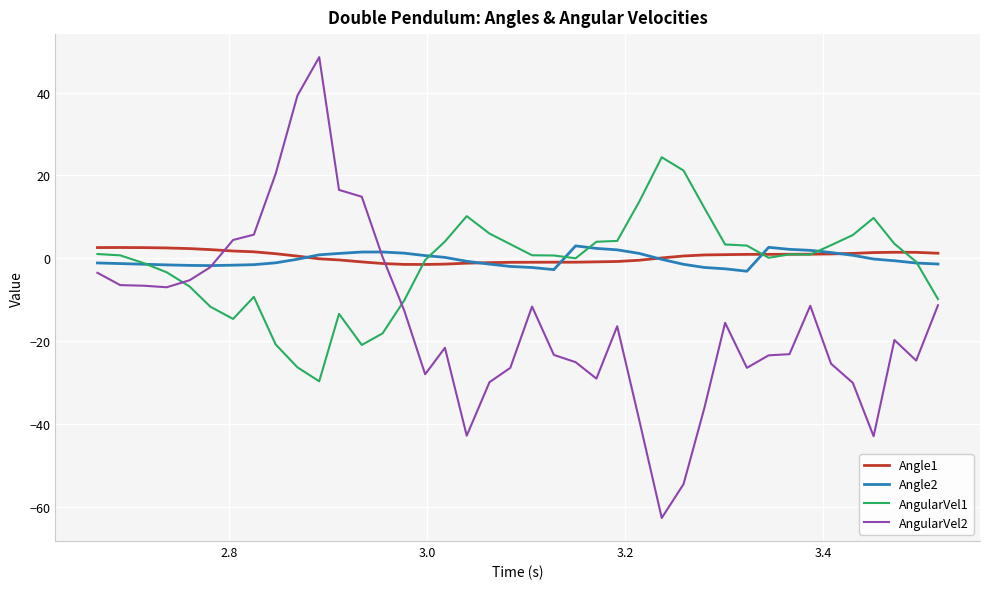

What is the greatest value displayed?

48.5